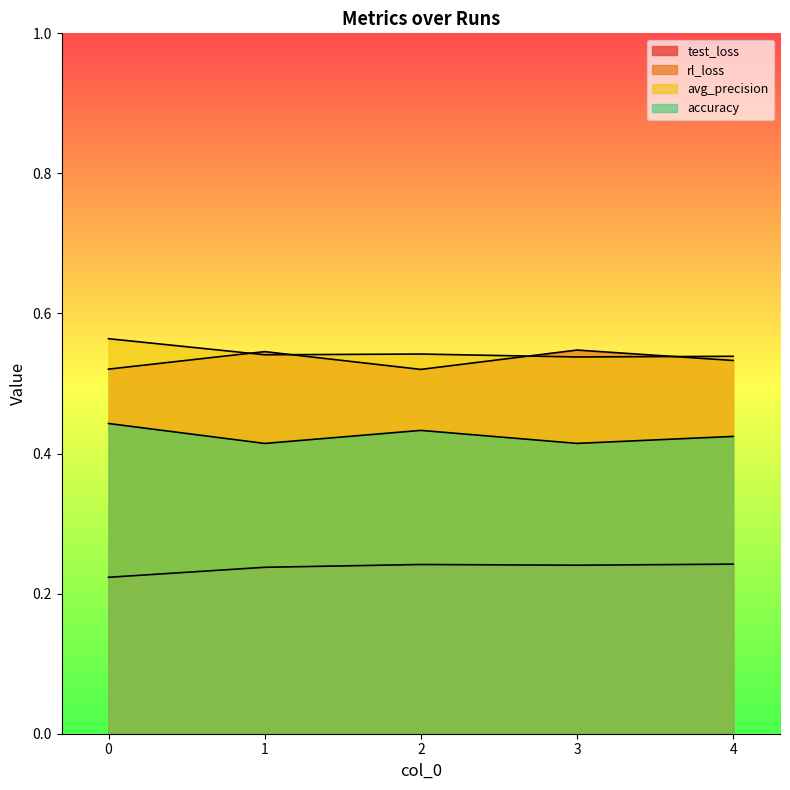

What are all the series names shown in the legend?

test_loss, rl_loss, avg_precision, accuracy